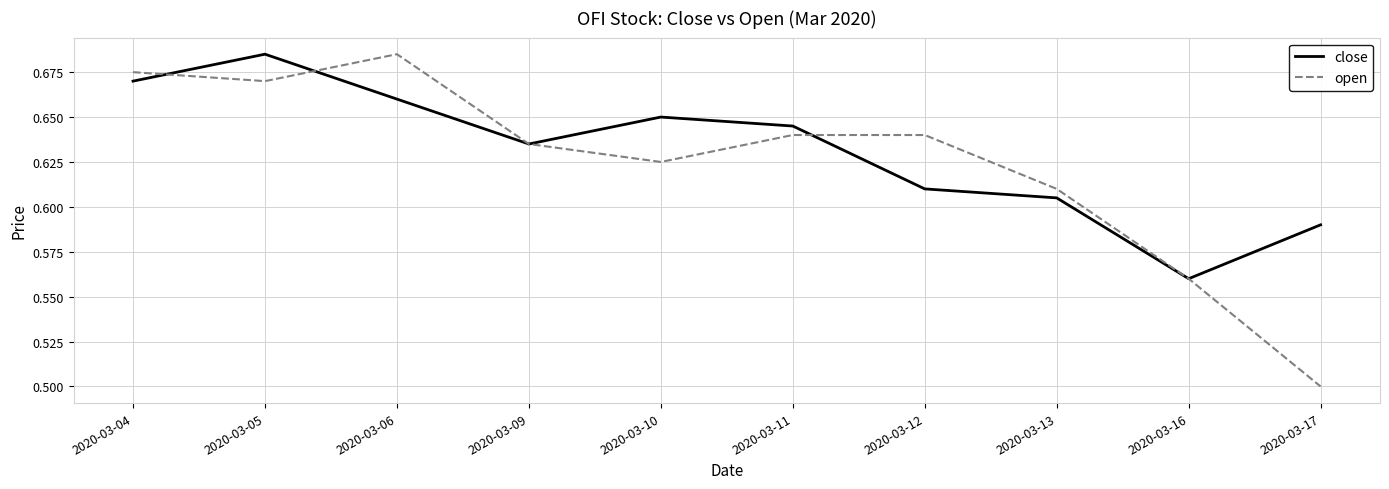

Between 2020-03-10 and 2020-03-12, which series saw the biggest shift?

close